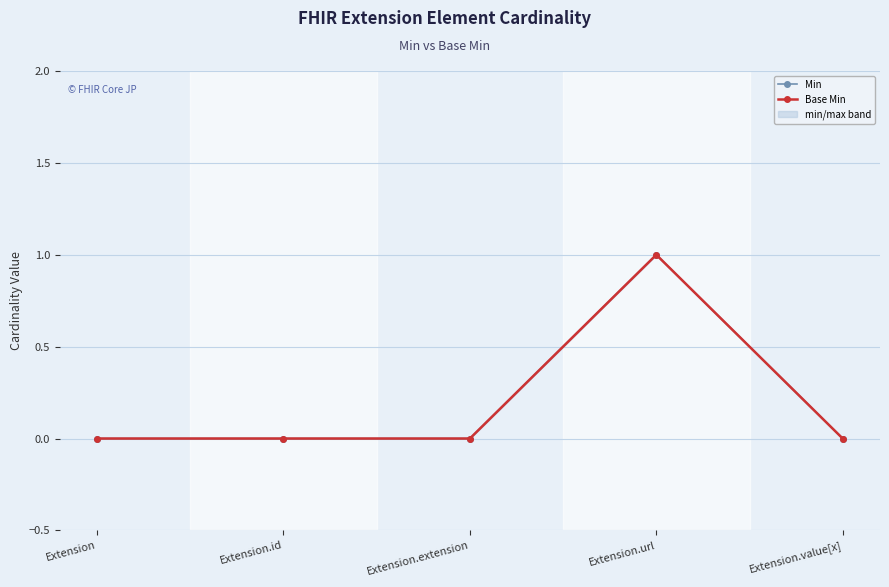

True or false: Base Min and Min intersect in this chart.

False